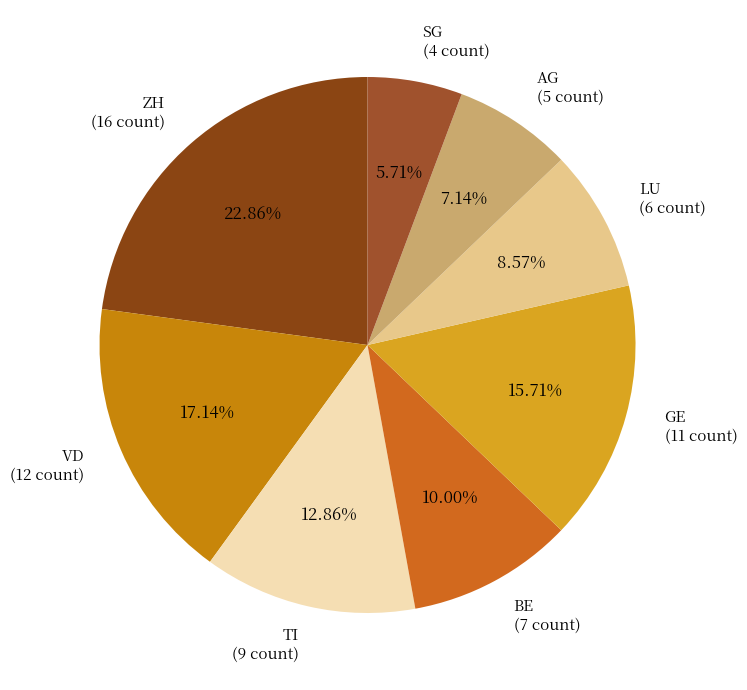

Is there any slice that represents more than half of the pie?

No